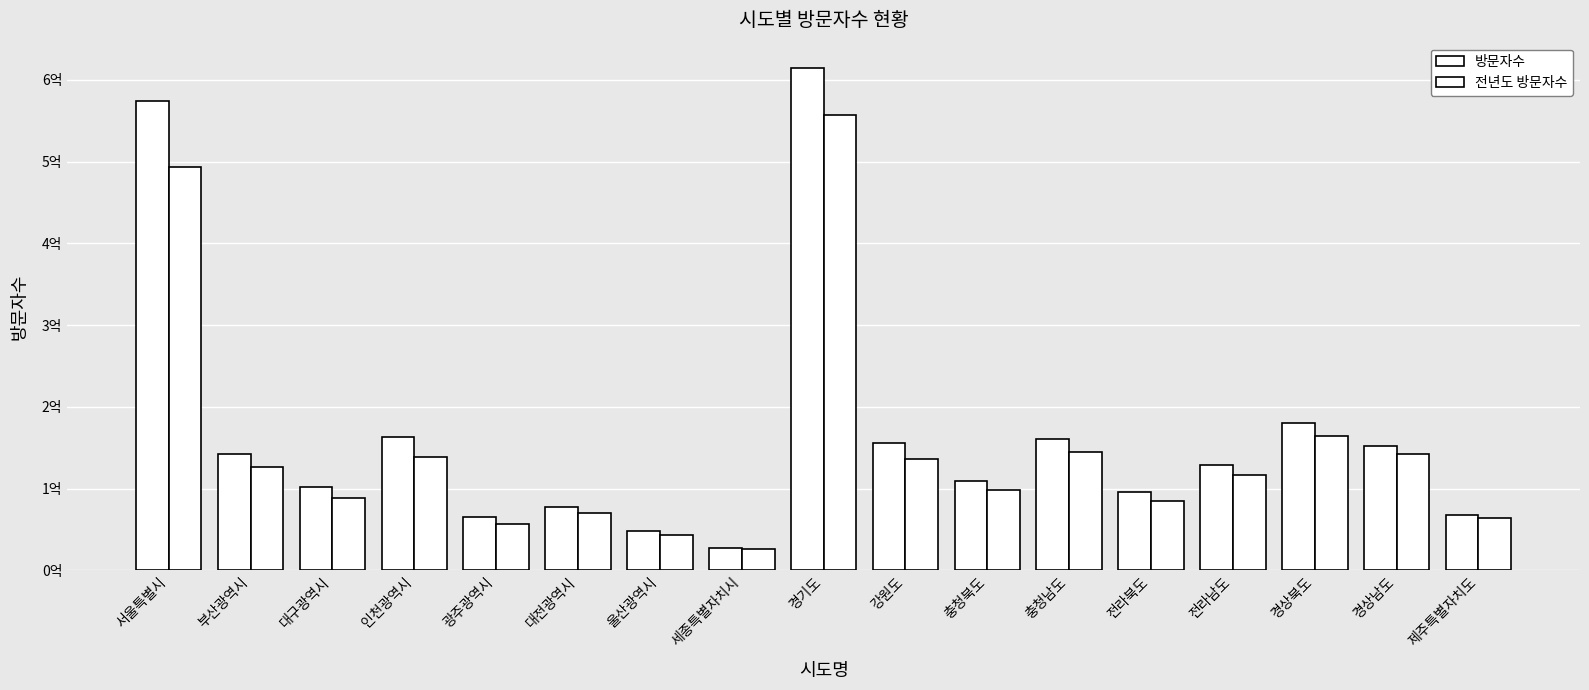

Does the chart contain any negative values?

No